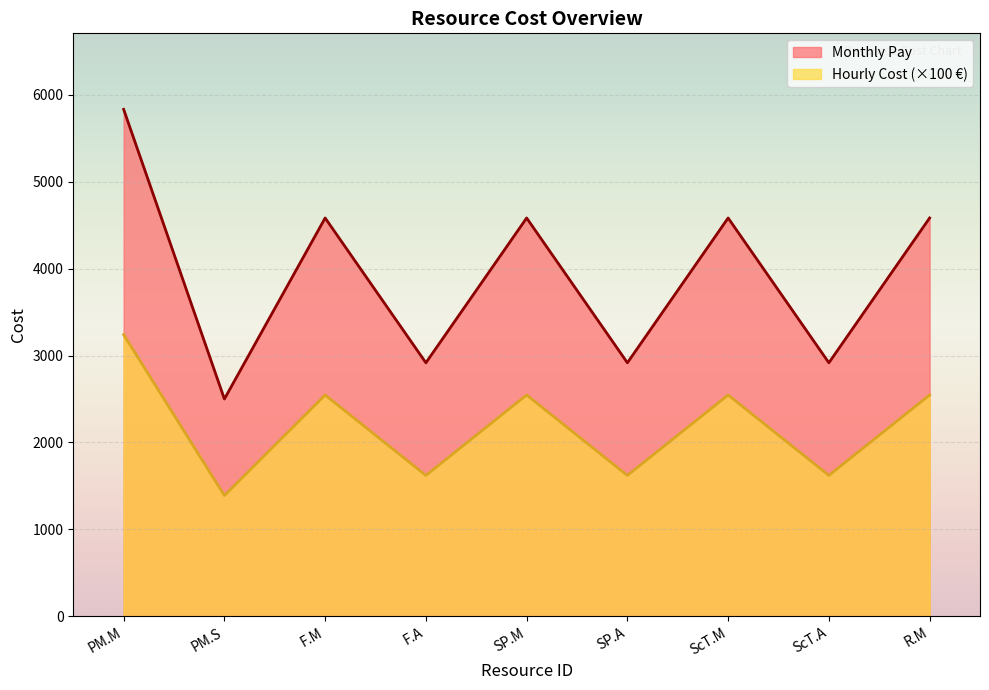

True or false: Monthly Pay and Hourly Cost intersect in this chart.

False